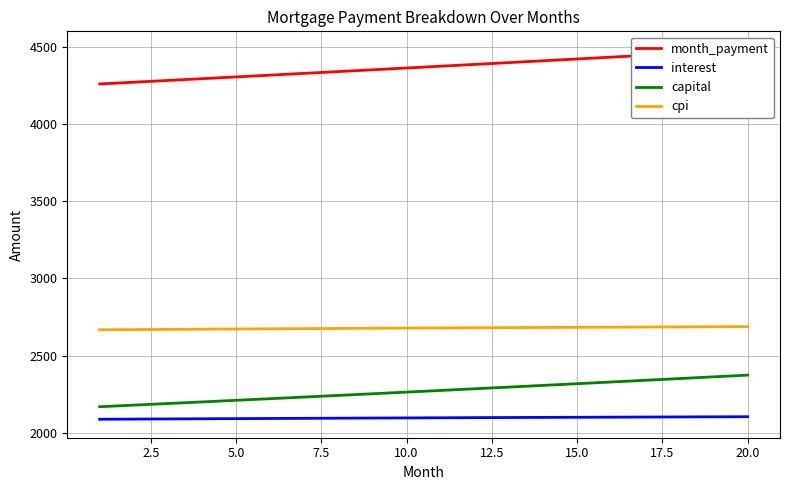

Rank the series by their maximum value, from highest to lowest.

month_payment, cpi, capital, interest